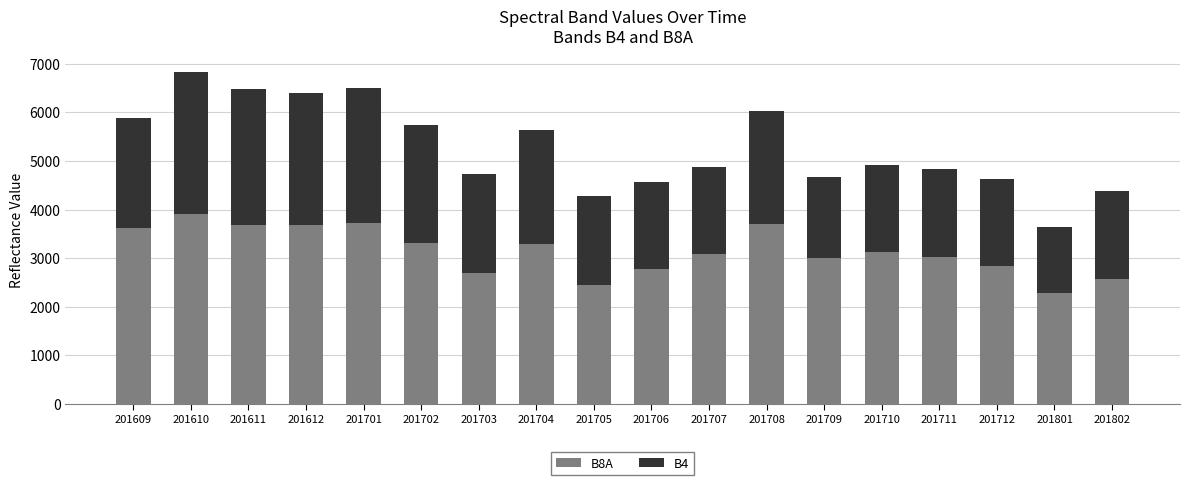

What is the sum of the B8A values at 201609 and 201801?

5915